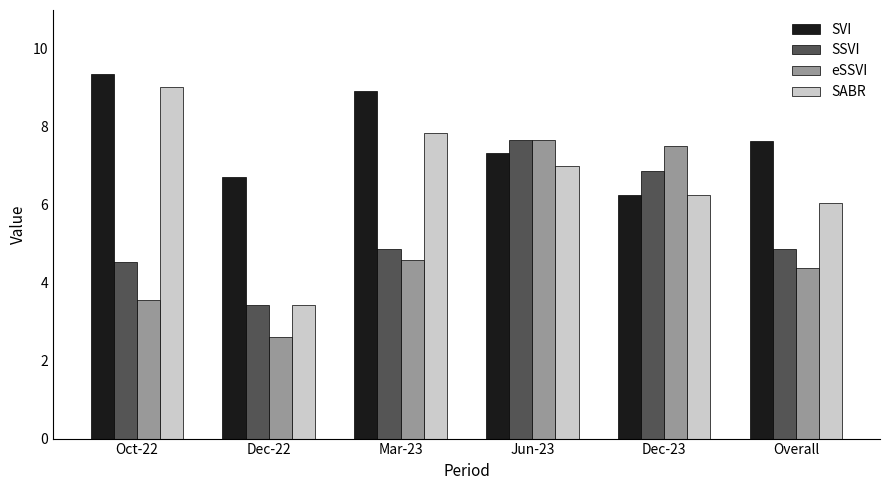

What is the value of the eSSVI bar at the 5th from the left?

7.5